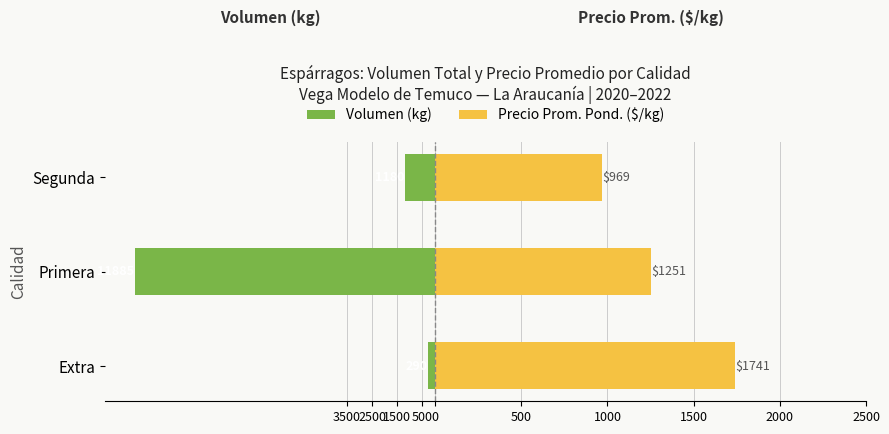

Is the value of Precio Prom. Pond. ($/kg) at Primera greater than the value of Volumen (kg) at Segunda?

Yes